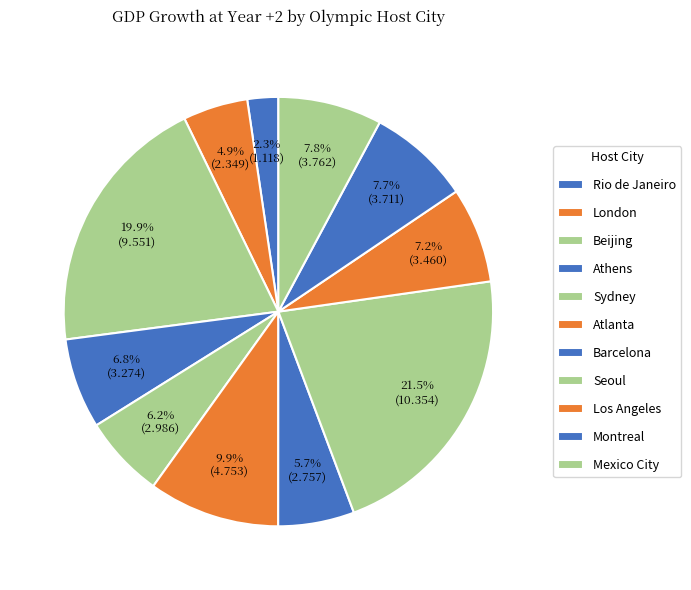

What percentage do Atlanta and Sydney together represent?

16.1%